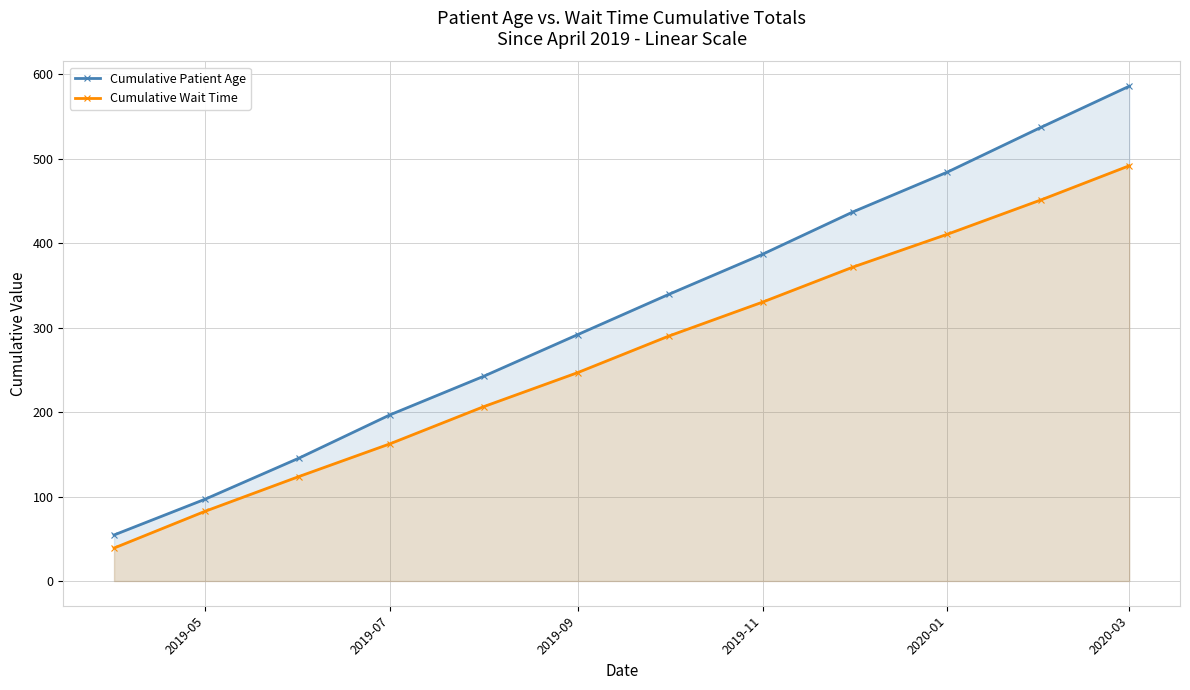

True or false: Cumulative Patient Age and Cumulative Wait Time intersect in this chart.

False